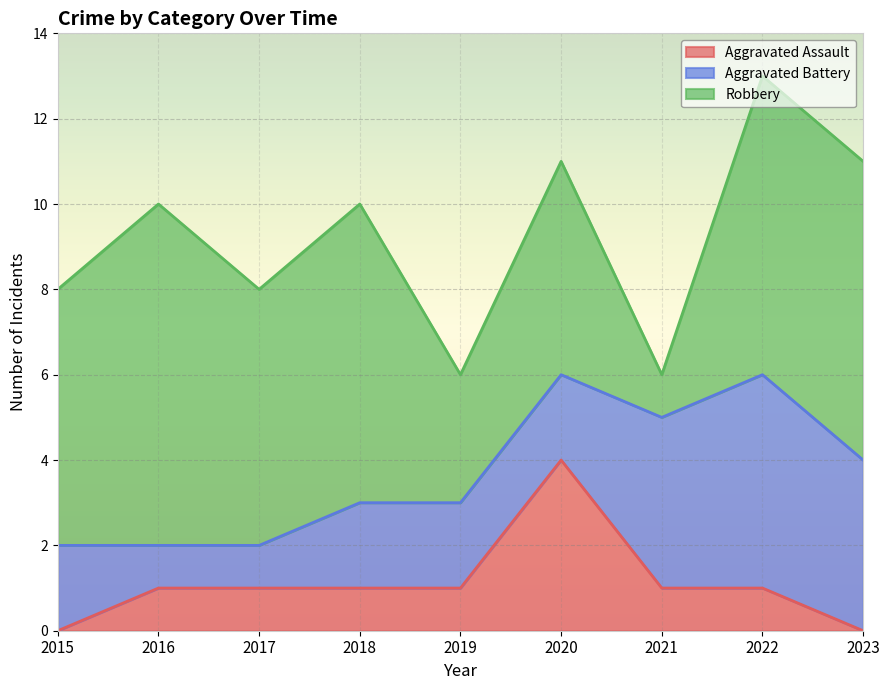

Between which two adjacent categories do Aggravated Assault and Aggravated Battery first intersect?

2019 and 2020